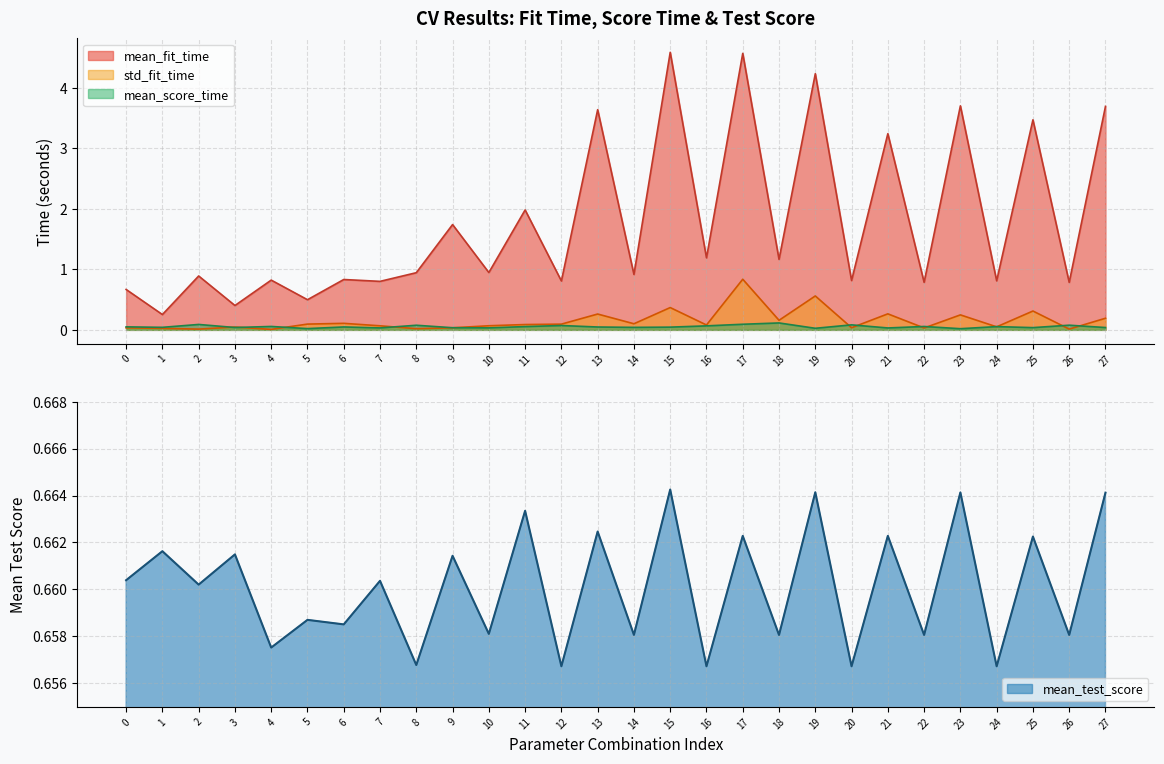

What are all the series names shown in the legend?

mean_fit_time, std_fit_time, mean_score_time, mean_test_score